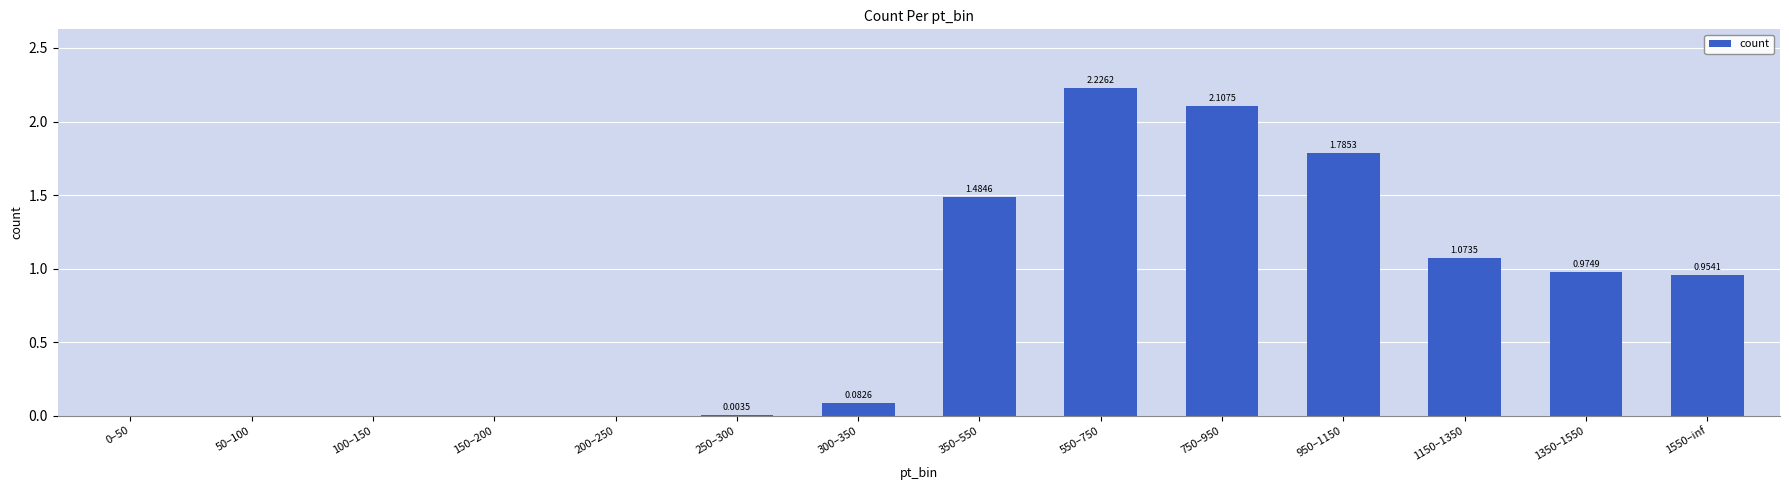

What is the sum of all values?

10.7